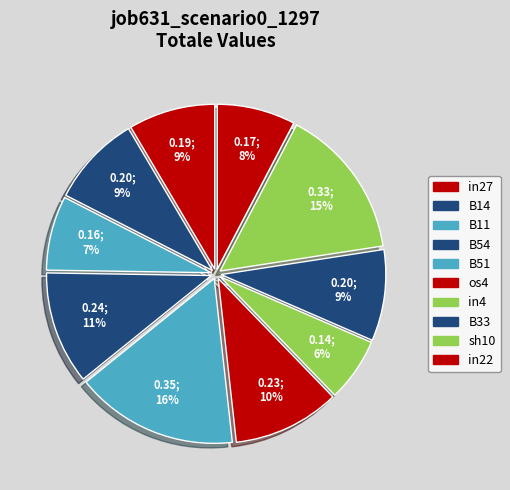

What percentage is NOT represented by B51?

84.1%